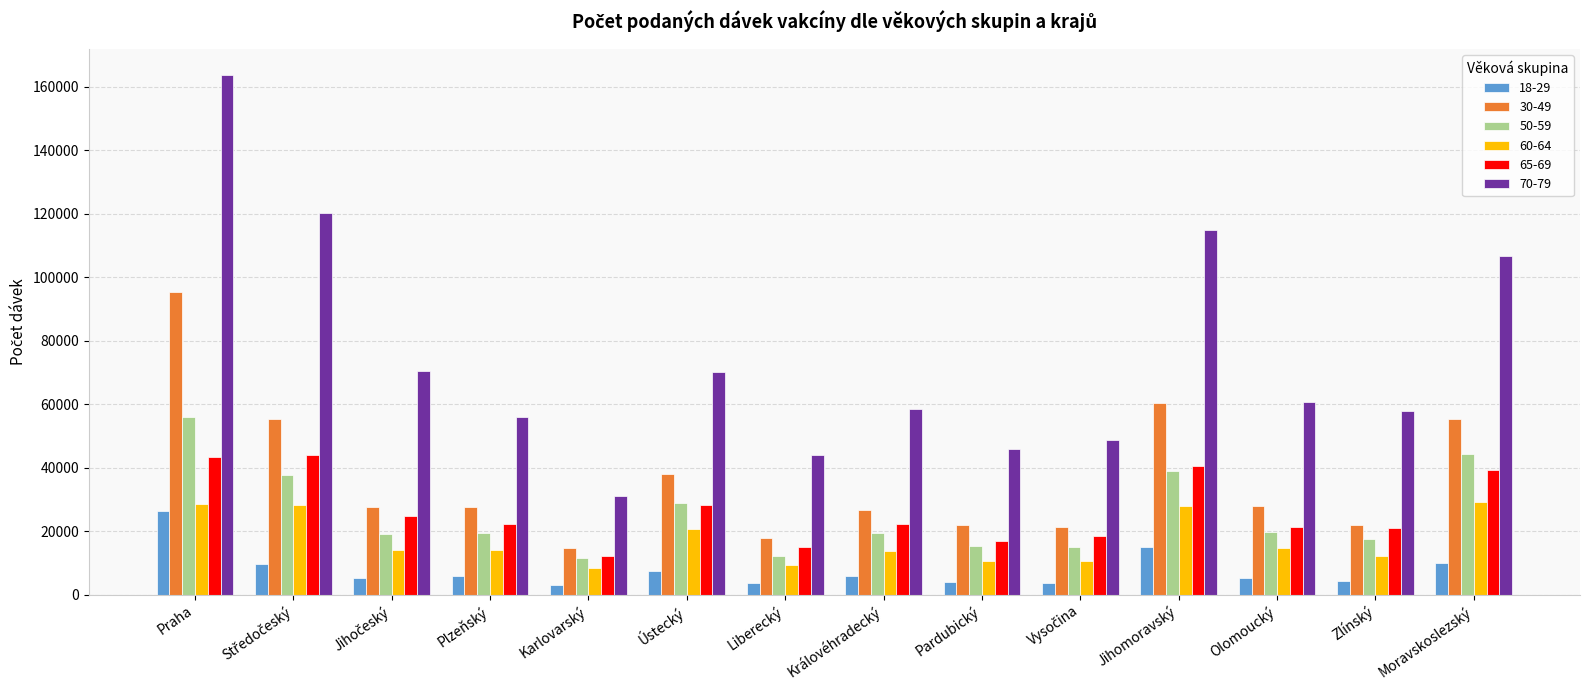

Where does the 60-64 series first go above 14070?

Praha